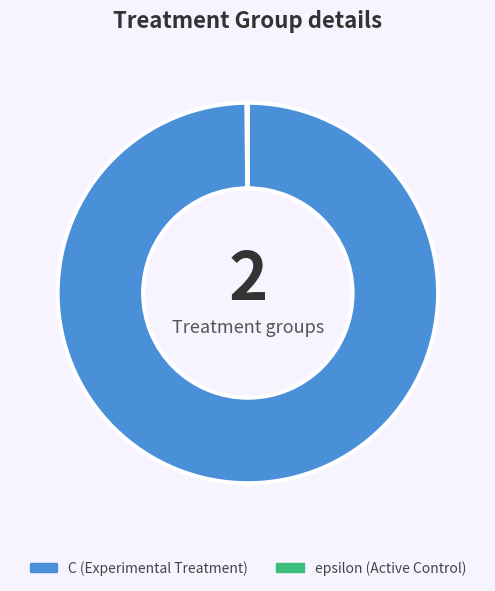

Is there a majority slice in this chart?

Yes